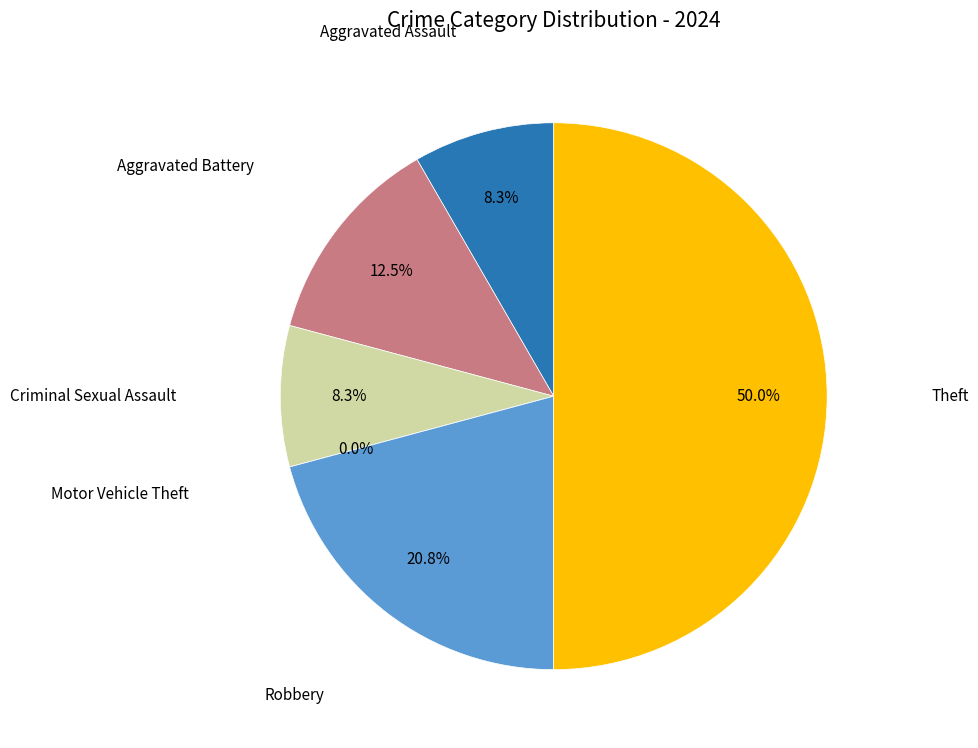

Which slice is the smallest?

Motor Vehicle Theft